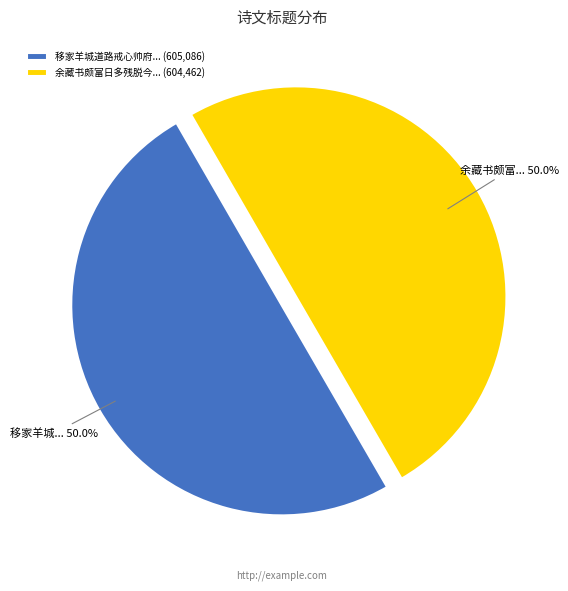

What is the ratio of the value at 余藏书颇富日多残脱今... (604,462) to the value at 移家羊城道路戒心帅府... (605,086)?

1.0